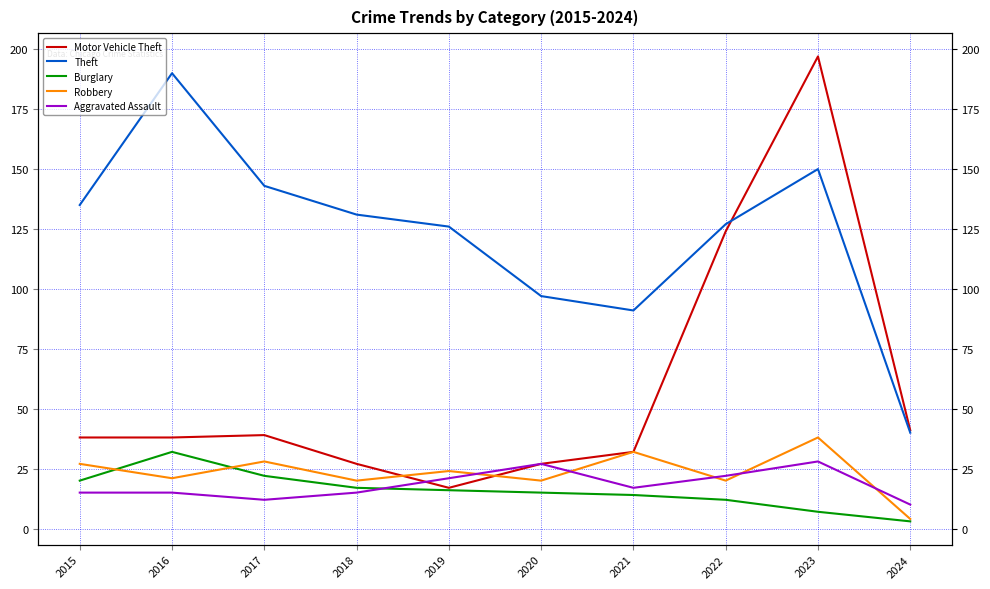

Reading left to right, transcribe all the data shown in this chart.

Motor Vehicle Theft: 2015=38	2016=38	2017=39	2018=27	2019=17	2020=27	2021=32	2022=124	2023=197	2024=41
Theft: 2015=135	2016=190	2017=143	2018=131	2019=126	2020=97	2021=91	2022=127	2023=150	2024=40
Burglary: 2015=20	2016=32	2017=22	2018=17	2019=16	2020=15	2021=14	2022=12	2023=7	2024=3
Robbery: 2015=27	2016=21	2017=28	2018=20	2019=24	2020=20	2021=32	2022=20	2023=38	2024=4
Aggravated Assault: 2015=15	2016=15	2017=12	2018=15	2019=21	2020=27	2021=17	2022=22	2023=28	2024=10